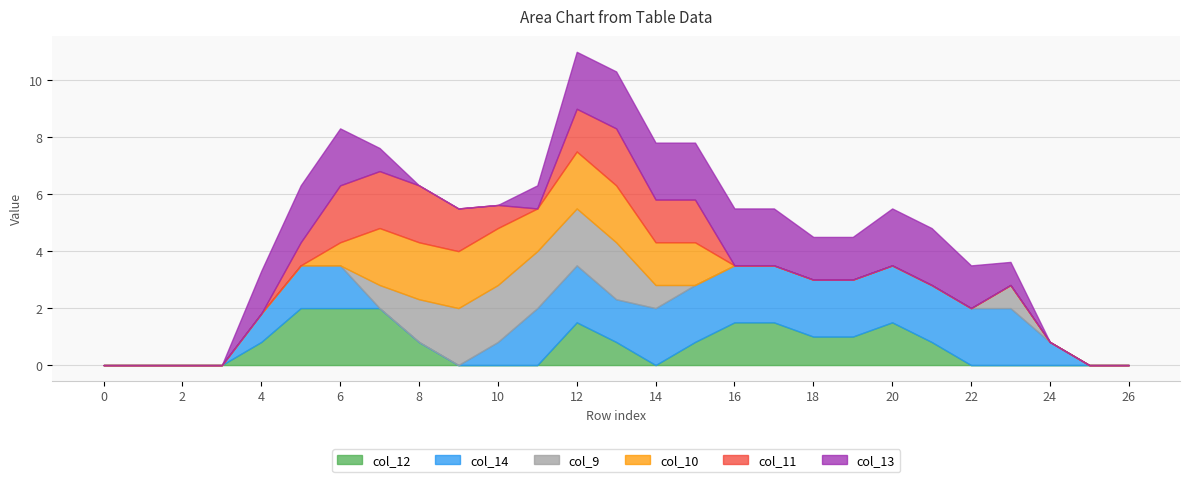

Which series ends up on top after the final intersection of col_10 and col_12?

col_12